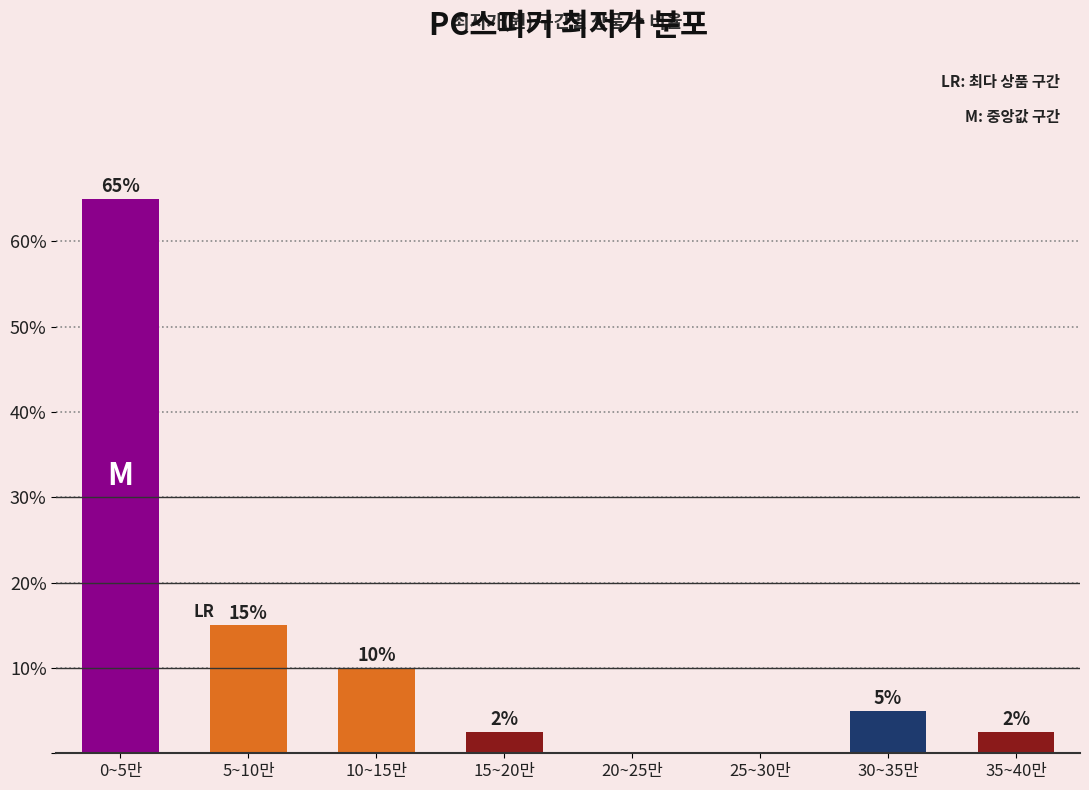

The chart shows a value of 5.0 at 30~35만. True or false?

True